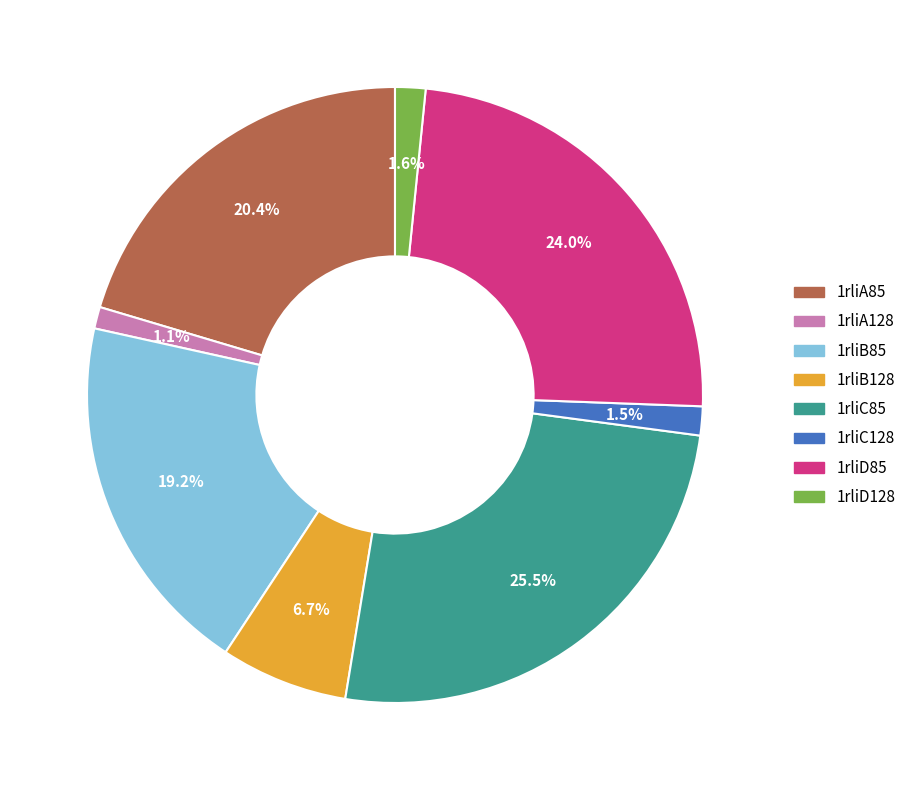

To the nearest percent, what is the combined percentage of 1rliB85 and 1rliA128?

20%